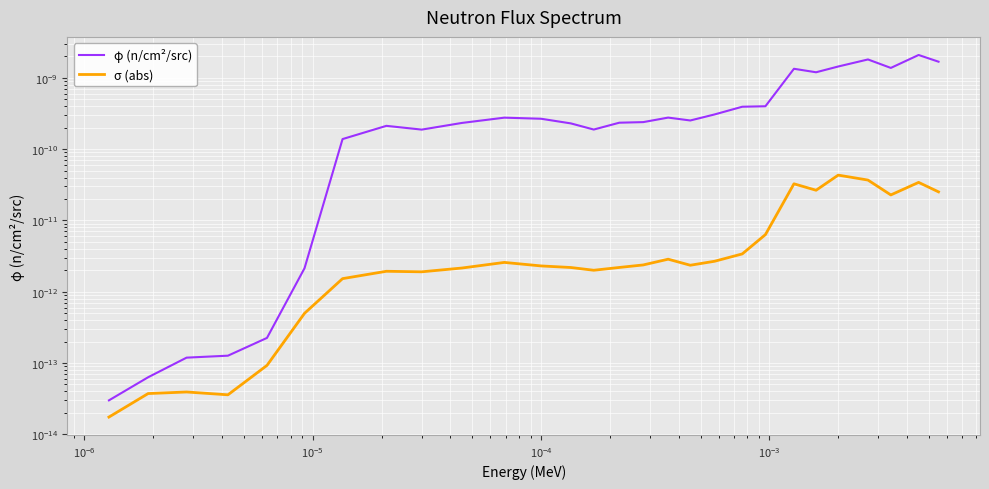

True or false: σ (abs) and φ (n/cm²/src) cross at least once.

False